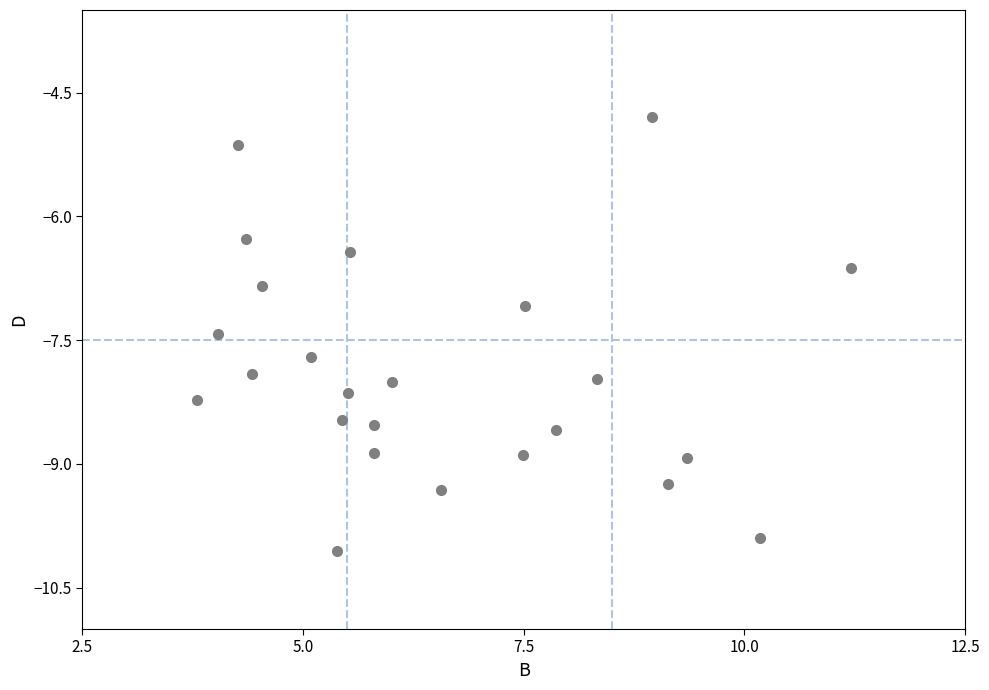

What is the range of X values (max minus min)?

7.4